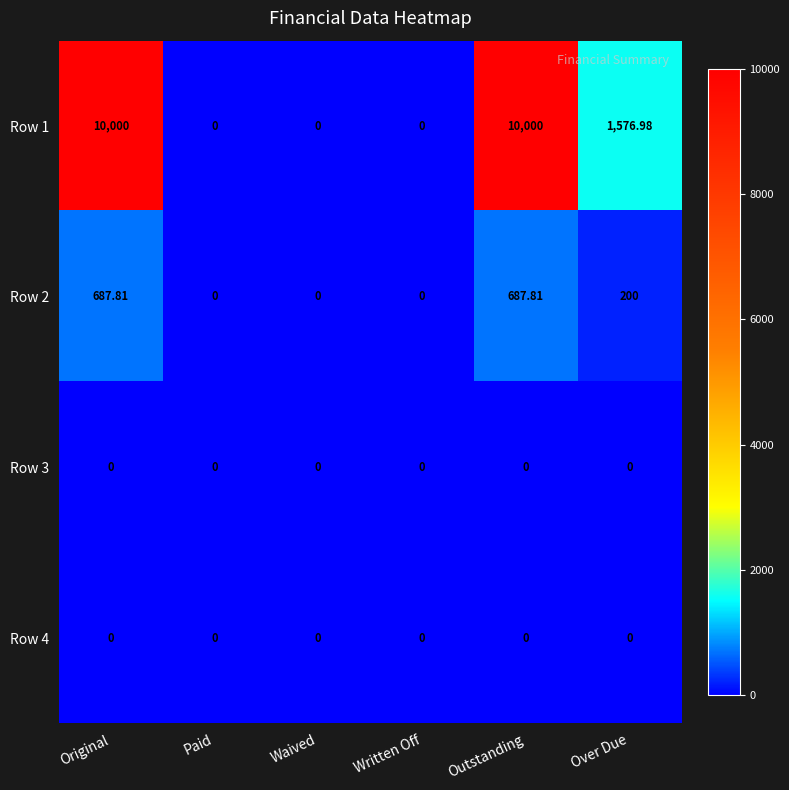

What is the total value across all series at Outstanding?

10687.8